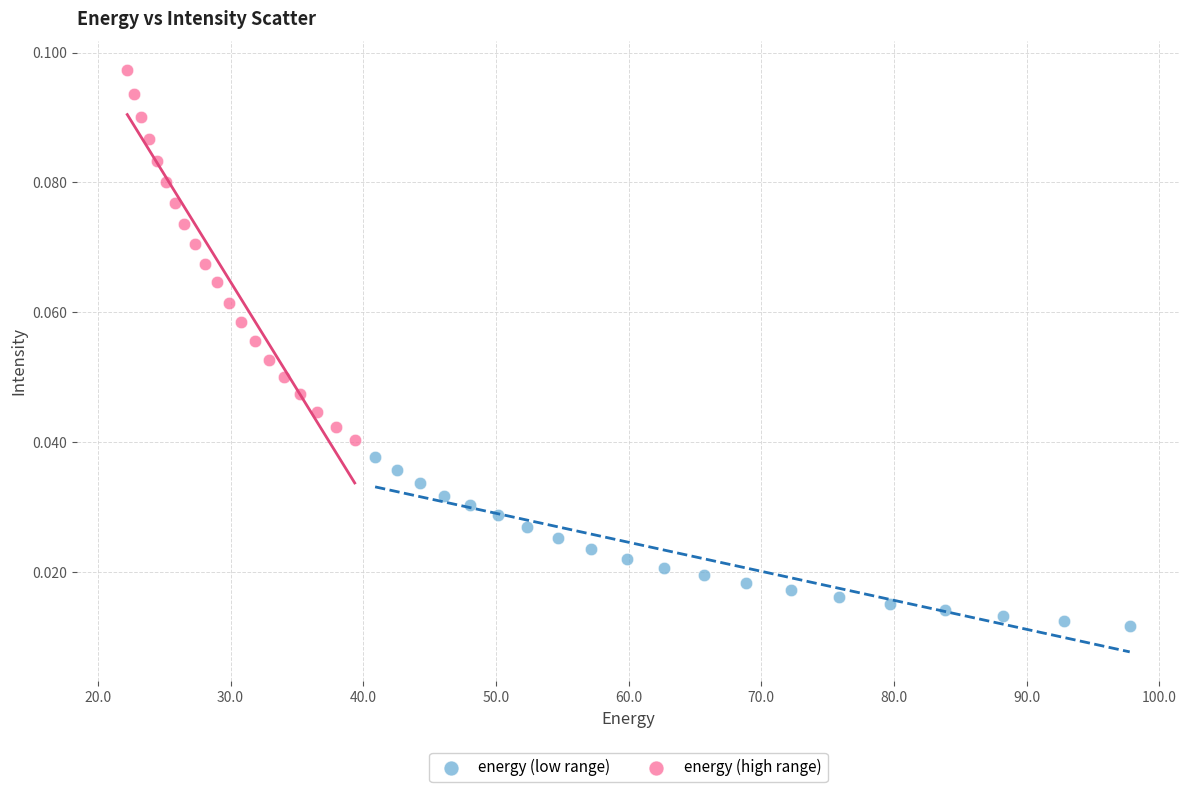

Which series contains the highest Y value?

energy (high range)